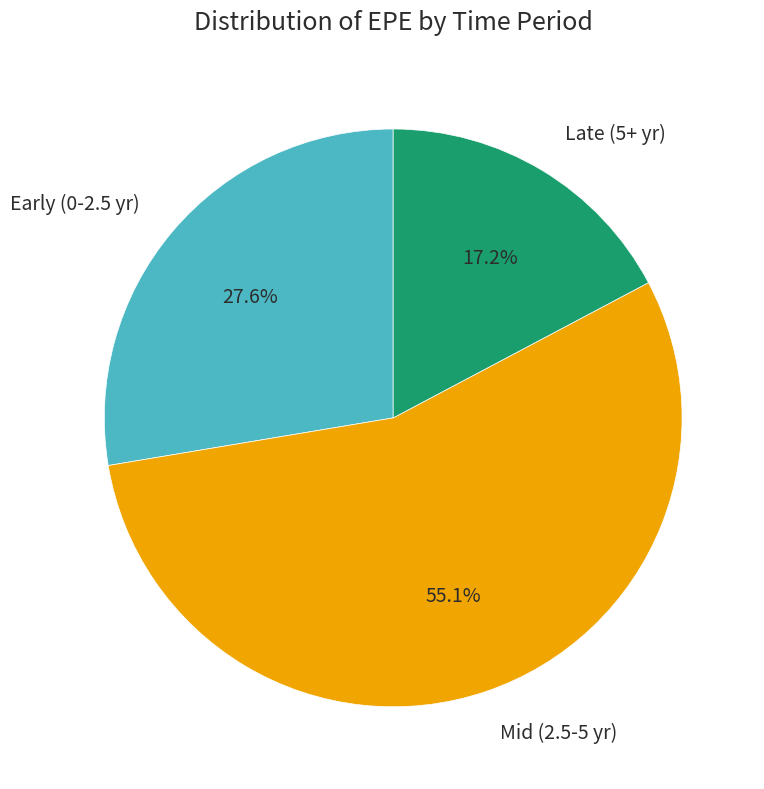

Which category accounts for the majority?

Mid (2.5-5 yr)